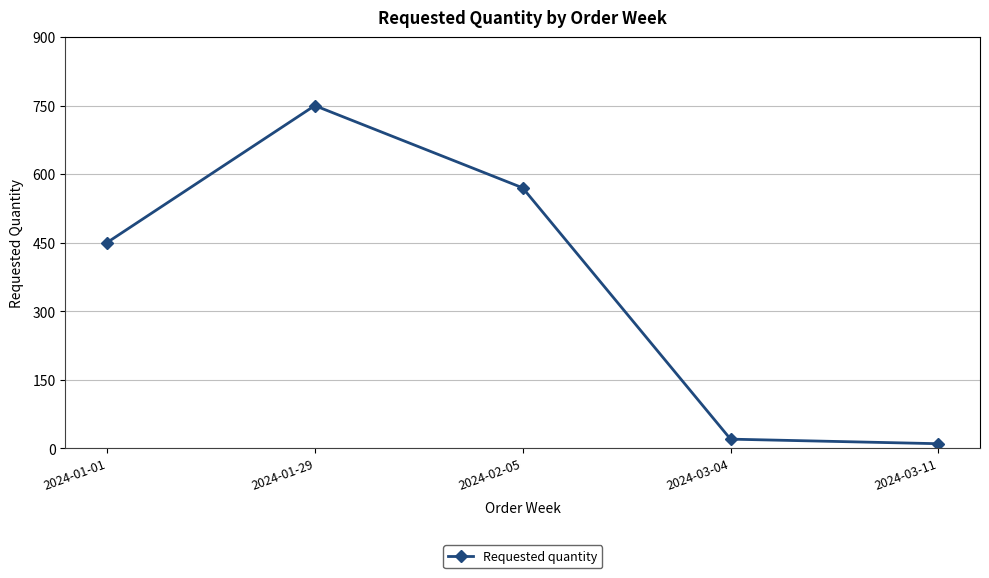

How many values are below 450?

2